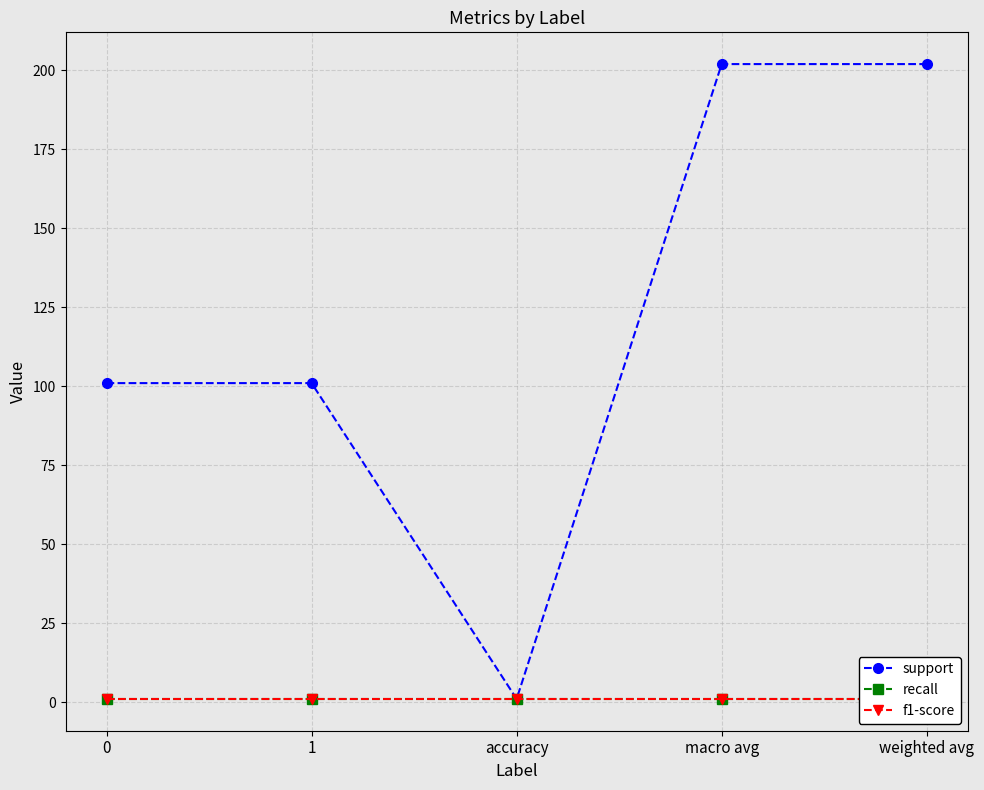

Which series has the widest spread of values?

support